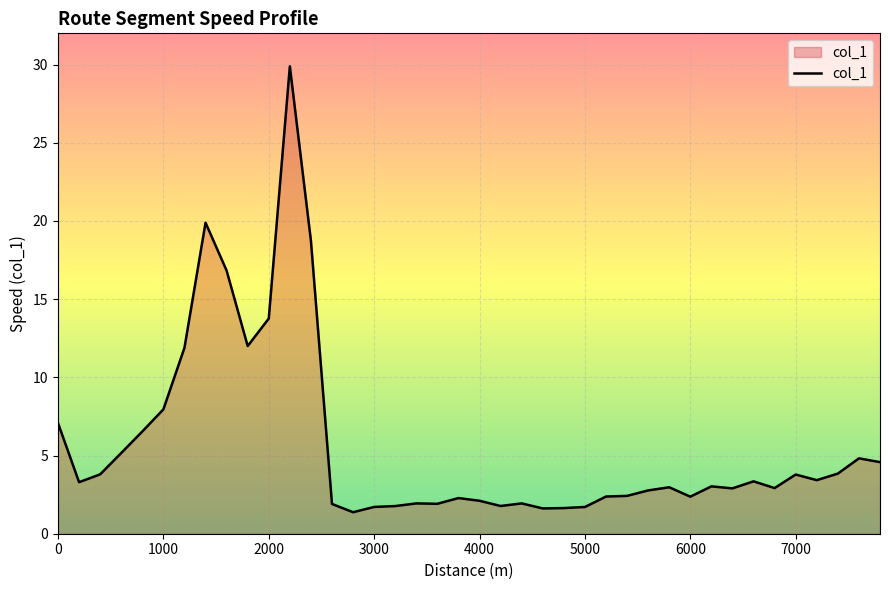

What is the greatest value displayed?

29.9